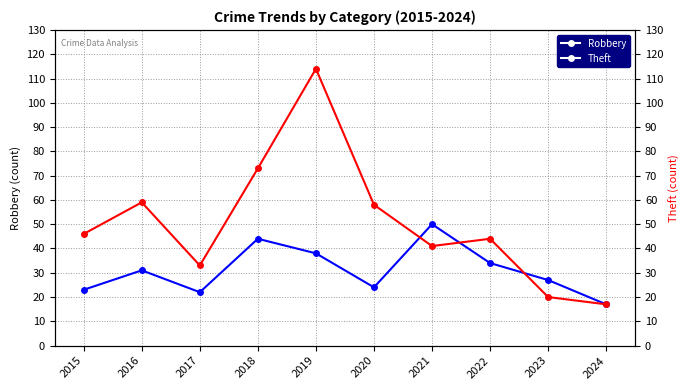

Which label corresponds to the largest value in the chart?

2019